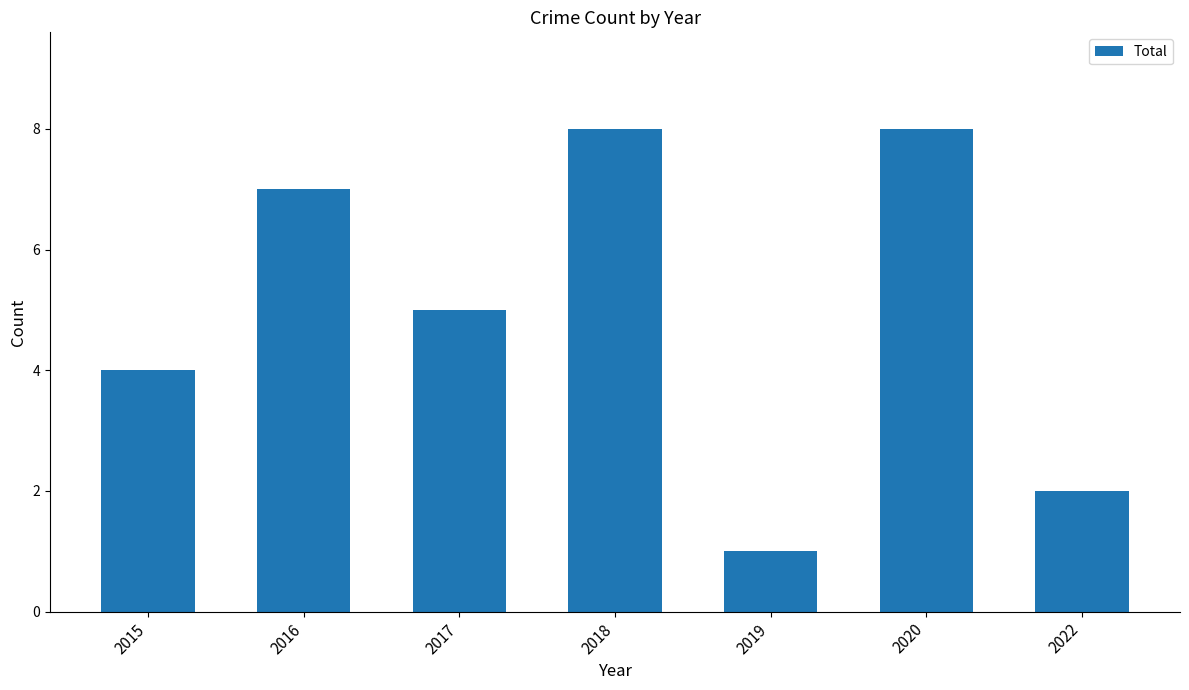

Count the number of categories in the chart.

7